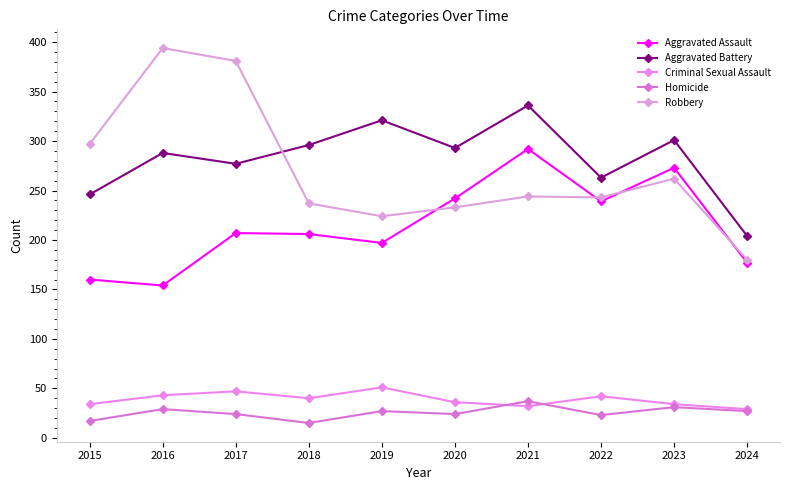

What is the average value of the Criminal Sexual Assault series?

39